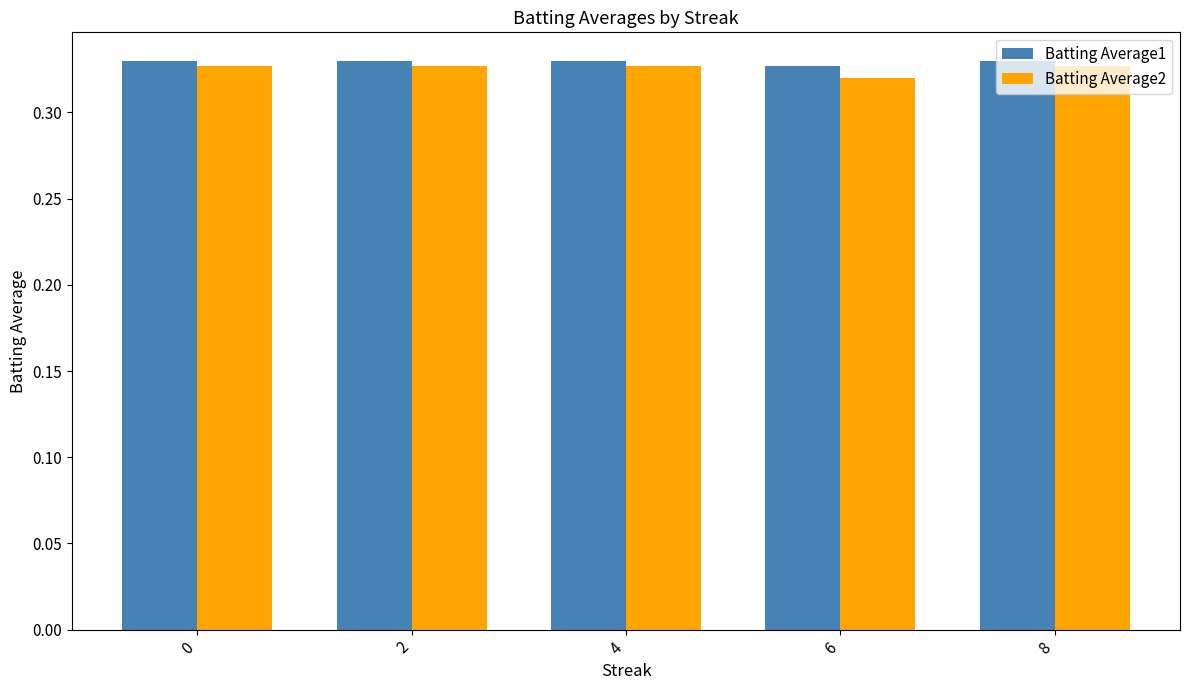

At which category does the chart reach its minimum across all series?

6